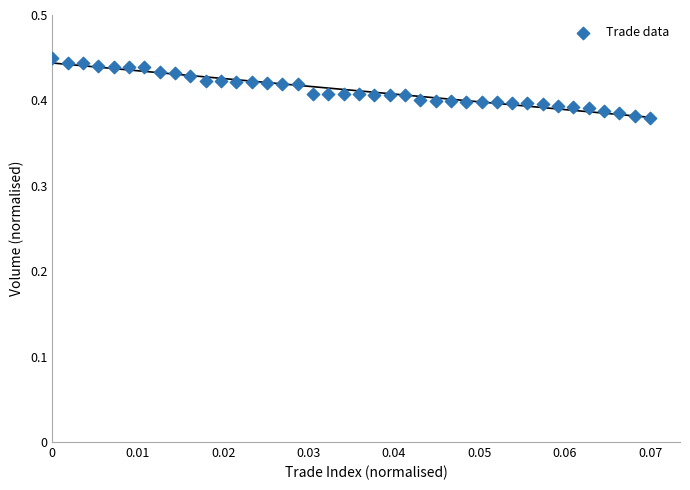

How many points are shown in the scatter plot?

40